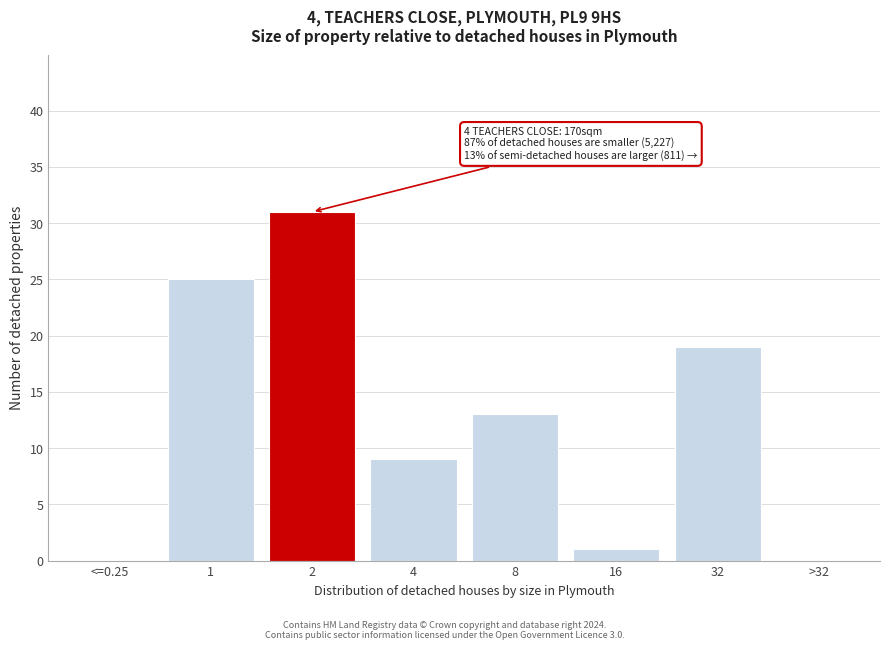

Reading left to right, what are all the values shown in this chart?

<=0.25=0	1=25	2=31	4=9	8=13	16=1	32=19	>32=0